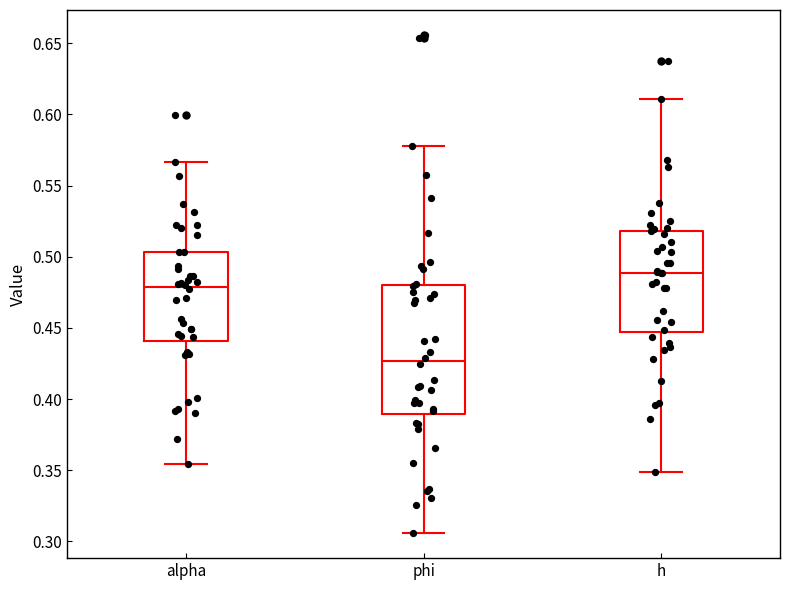

Reading left to right, read every box against the y-axis: the position of its median line, the range the box covers, and the ends of its whiskers. The values are not printed on the chart, so give them approximately, as read against the axis.

alpha: median 0.480, box 0.440 to 0.505, whiskers 0.355 to 0.565
phi: median 0.425, box 0.390 to 0.480, whiskers 0.305 to 0.580
h: median 0.490, box 0.445 to 0.520, whiskers 0.350 to 0.610